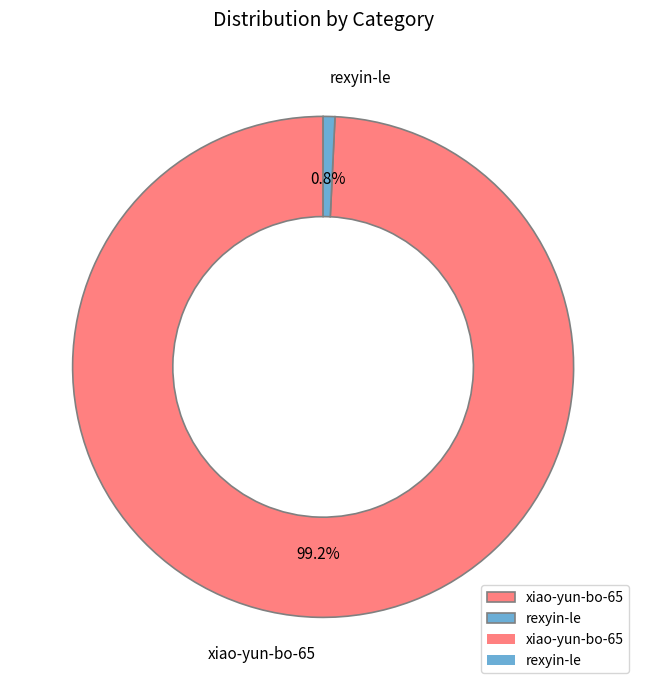

To the nearest percent, what is the average slice percentage?

50%